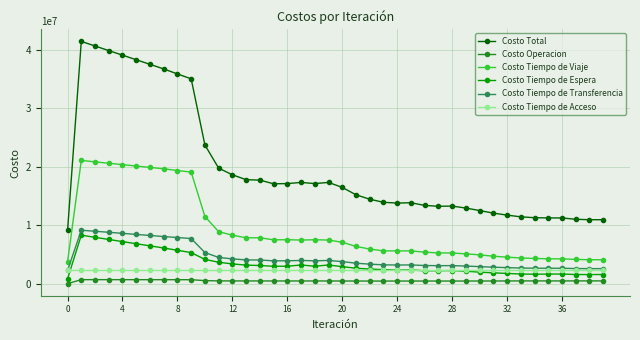

Which series has the widest spread of values?

Costo Total